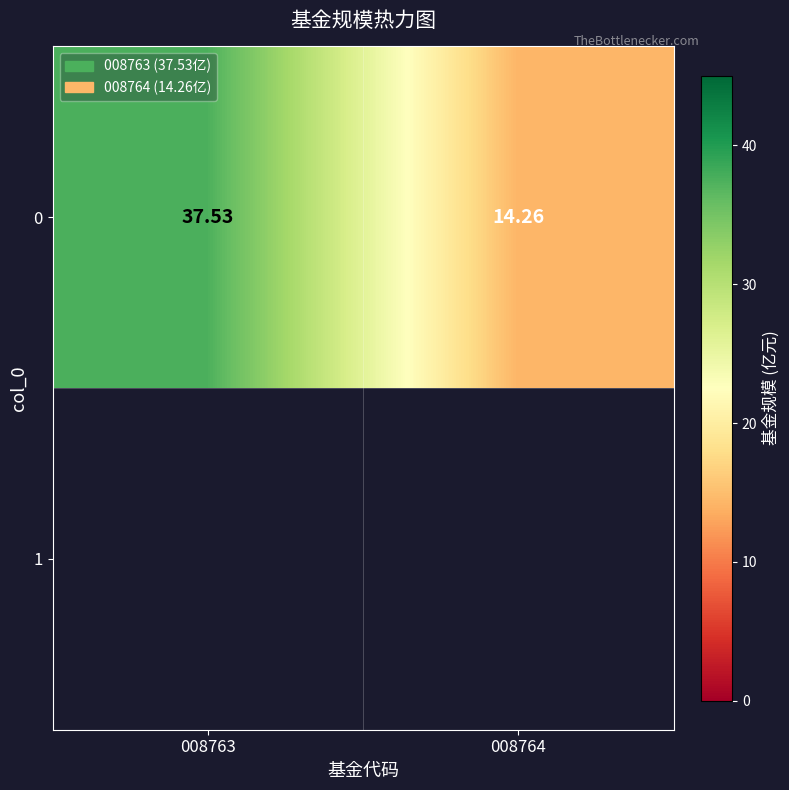

True or false: the data shows 37.5 at 008763.

True